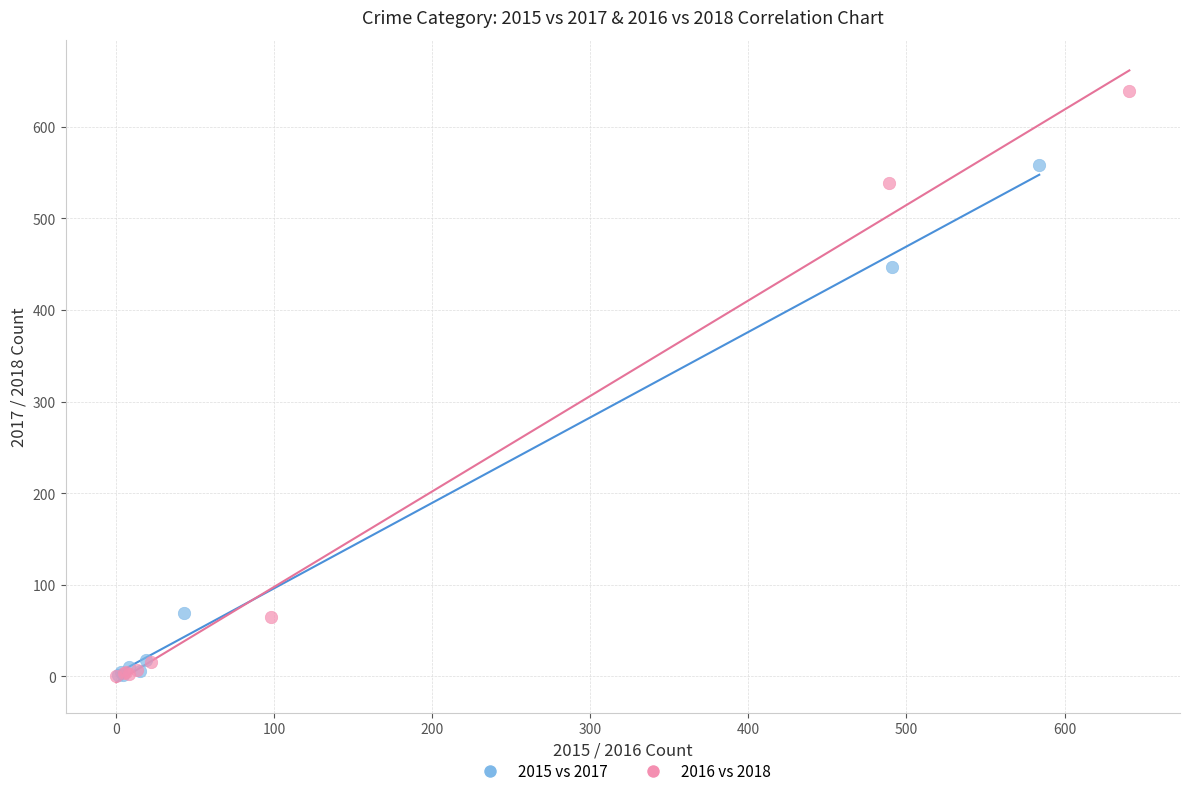

Which series has the largest Y range (max minus min)?

2016 vs 2018